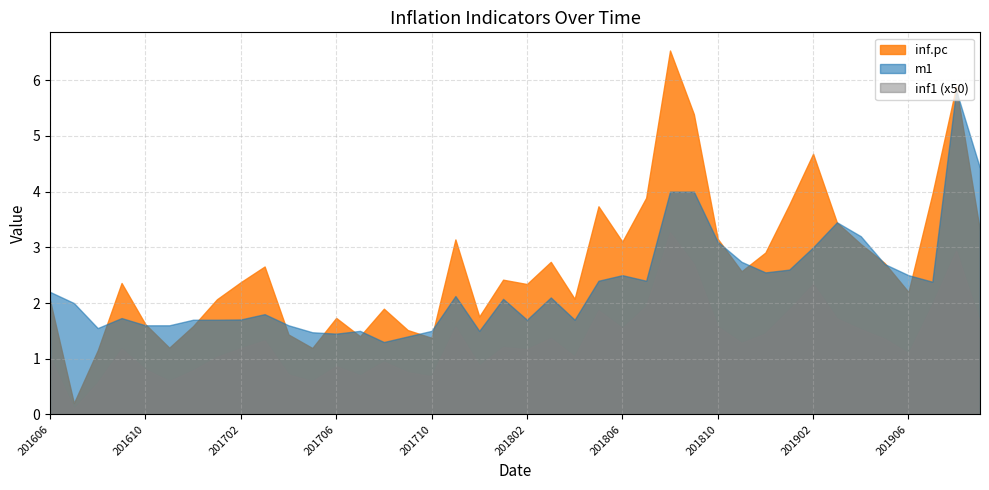

True or false: inf1 has a value of 0.0 at 201805.

False